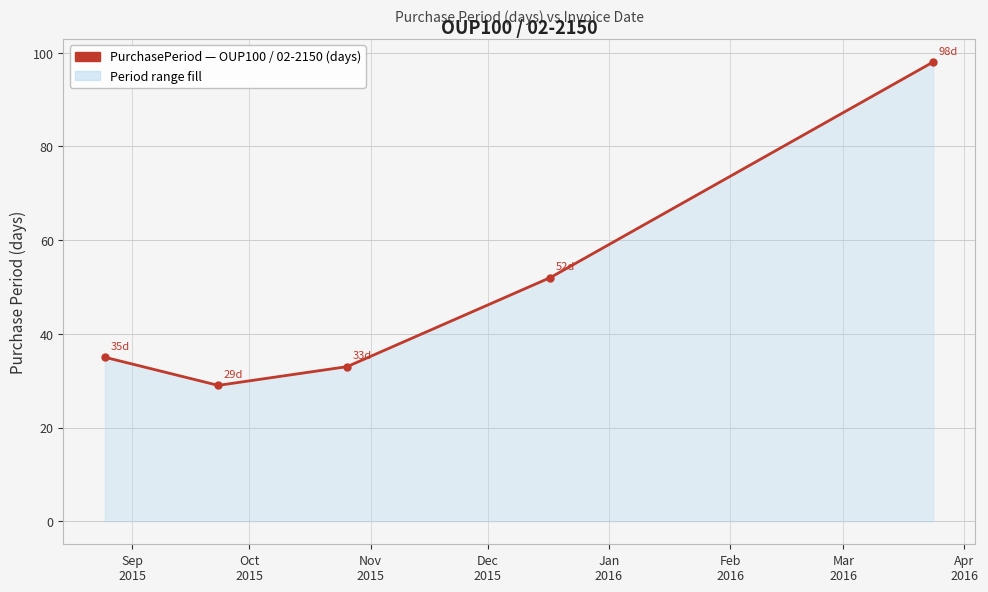

What is the average value?

49